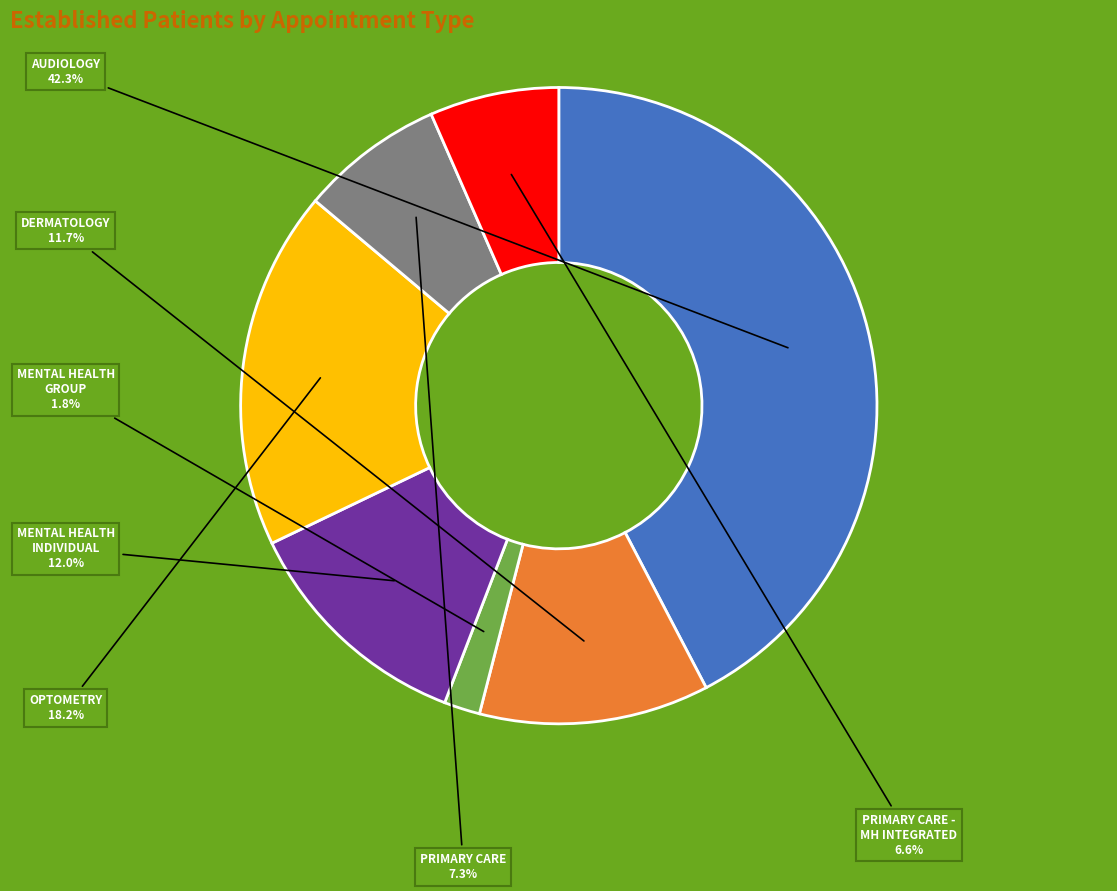

Does any single category account for the majority?

No